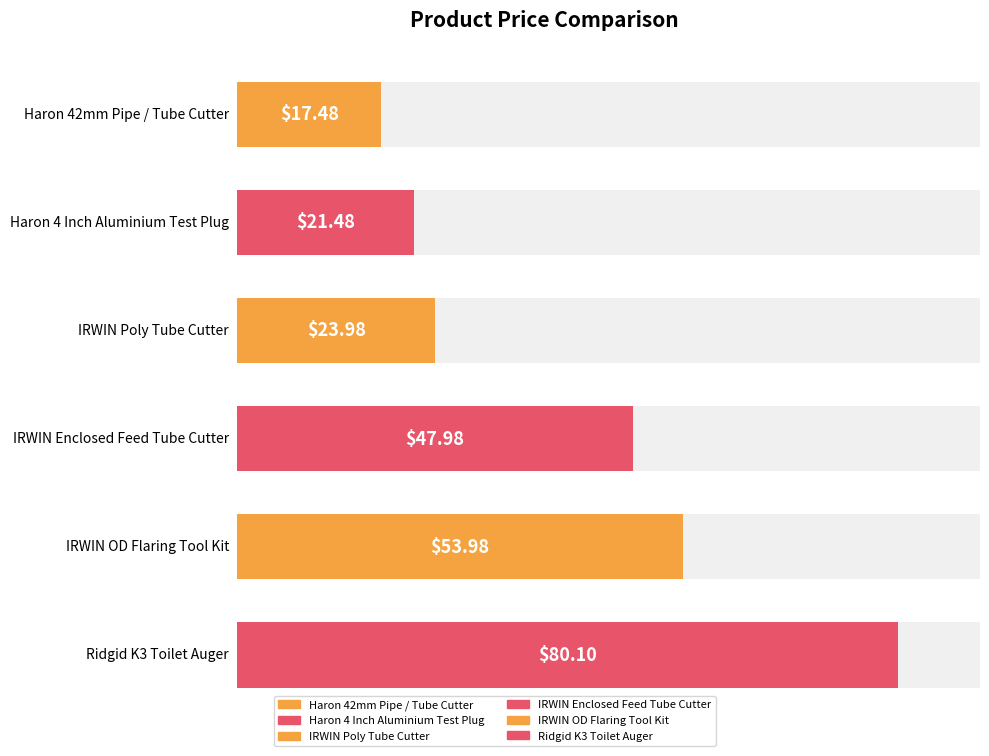

What is the sum of all values?

245.0